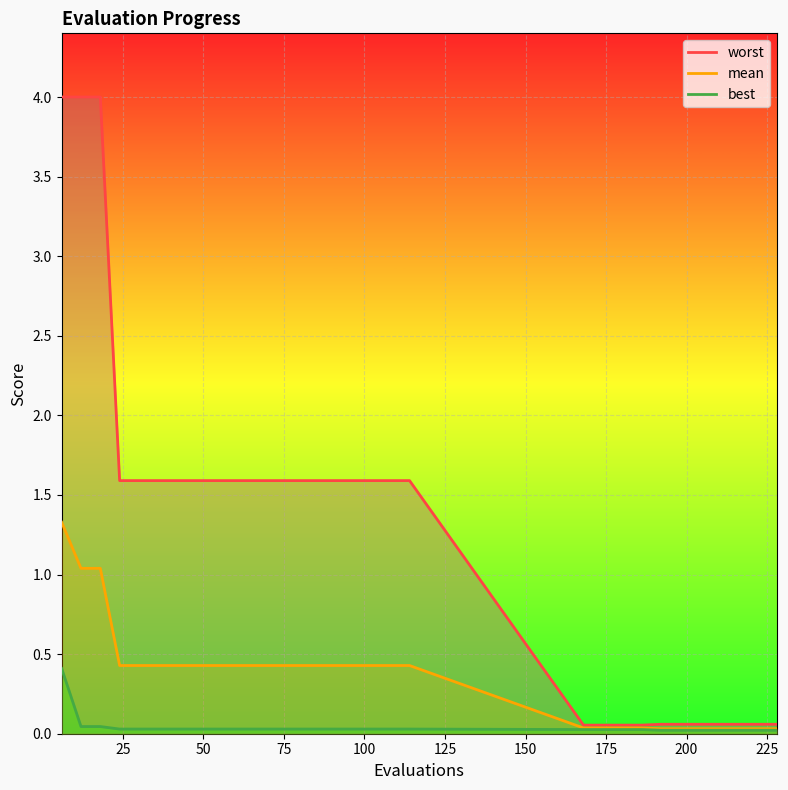

True or false: worst and mean cross at least once.

False